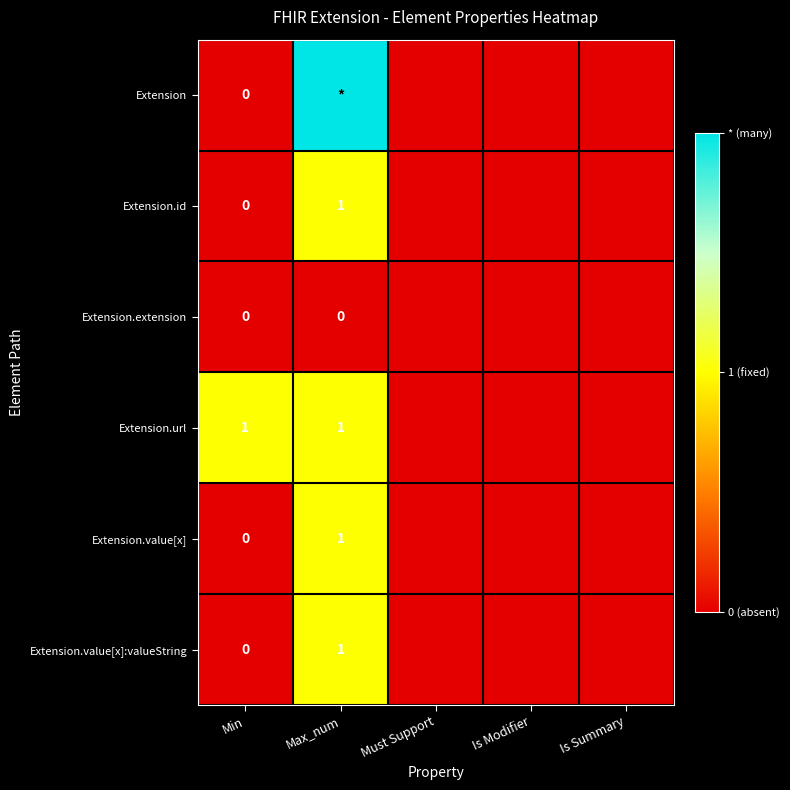

Which label corresponds to the smallest value in the chart?

Min